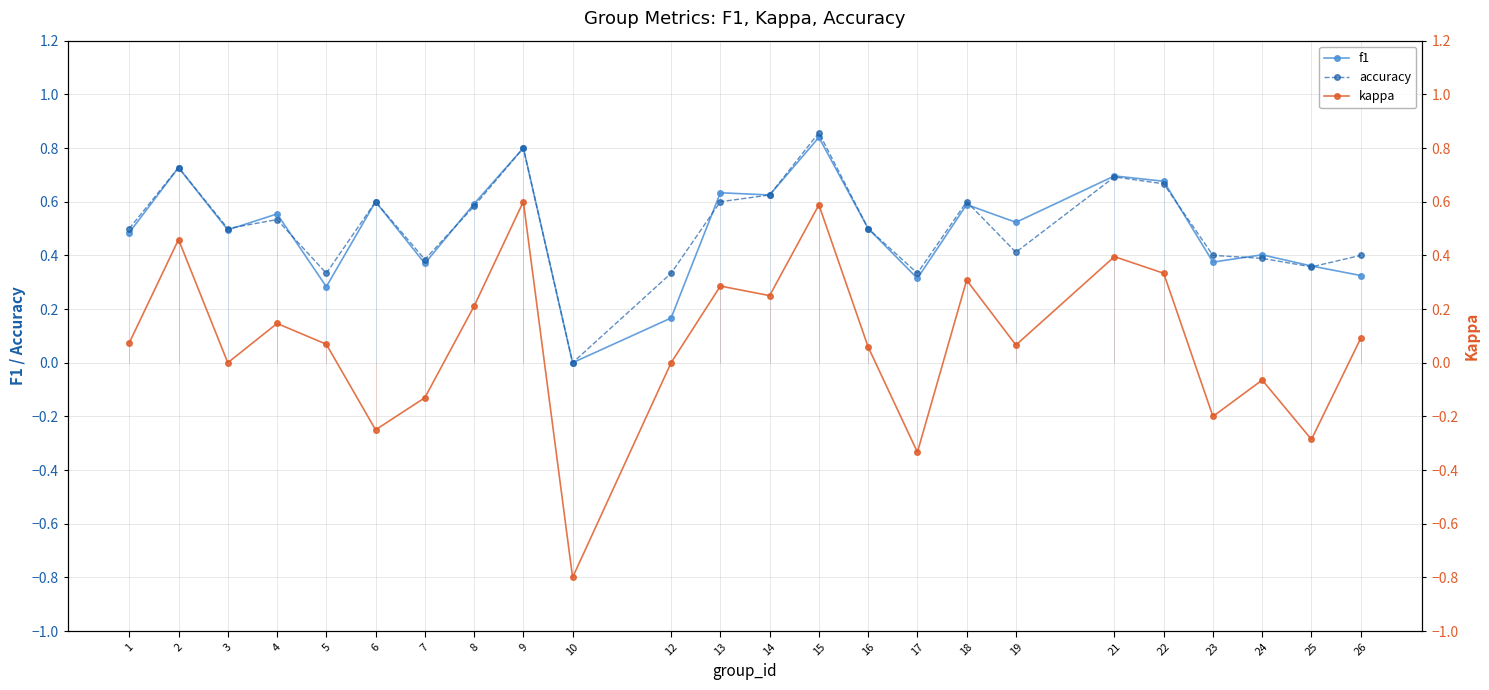

What is the difference between the second highest and second lowest values in the kappa series?

0.9